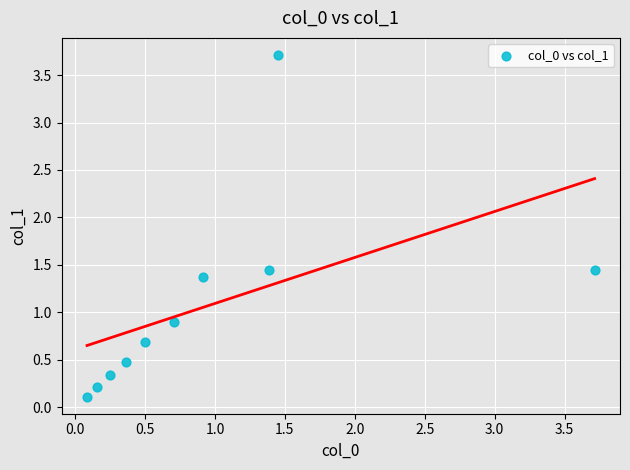

What is the average X value?

1.0